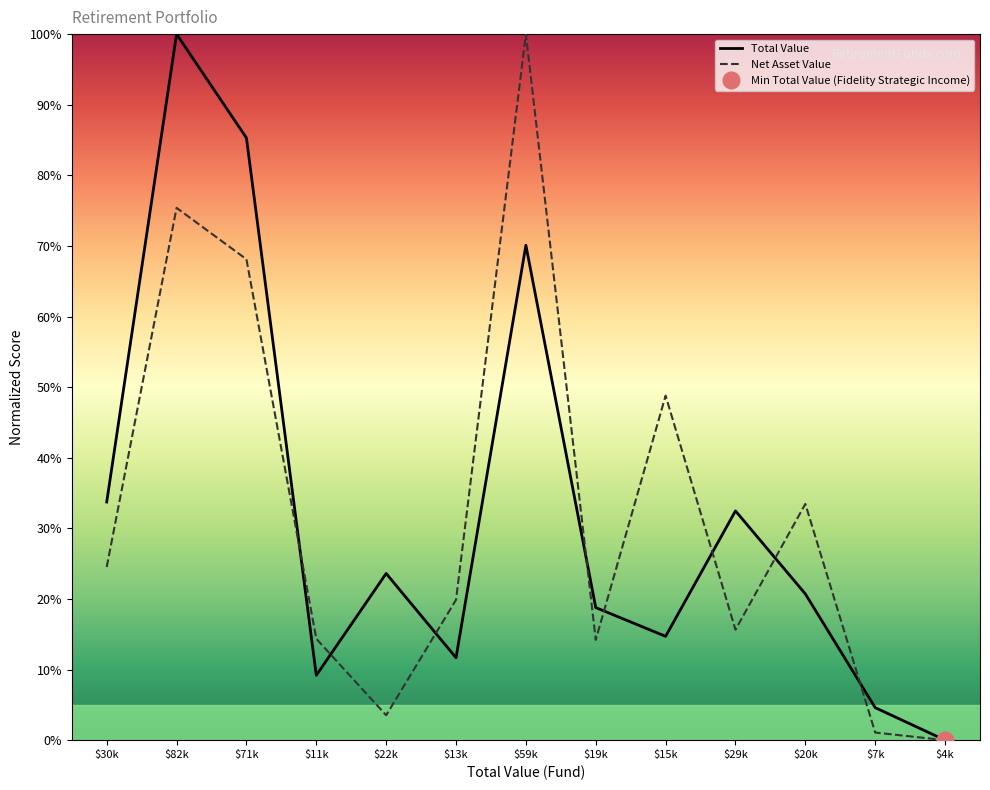

What is the sum of the Total Value values at $15k and $71k?

100.0